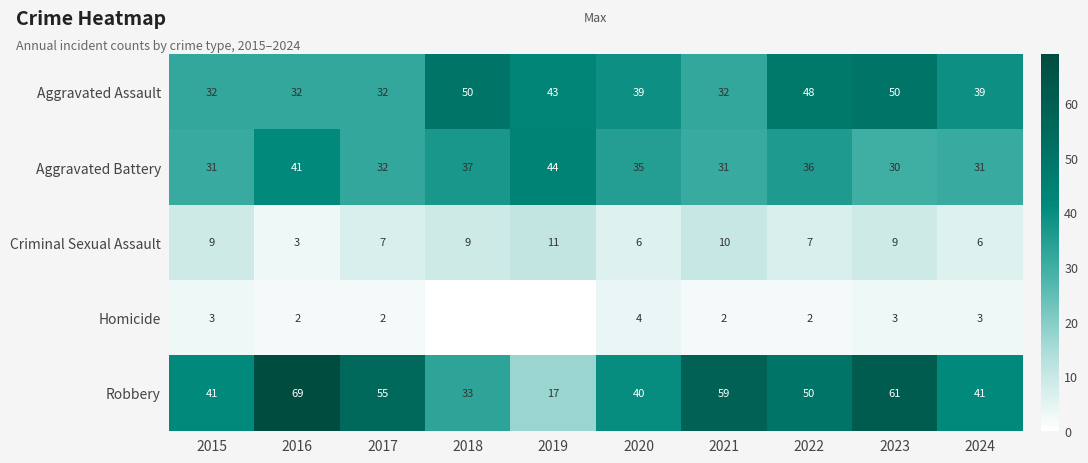

At which label does Aggravated Battery first exceed 35?

2016